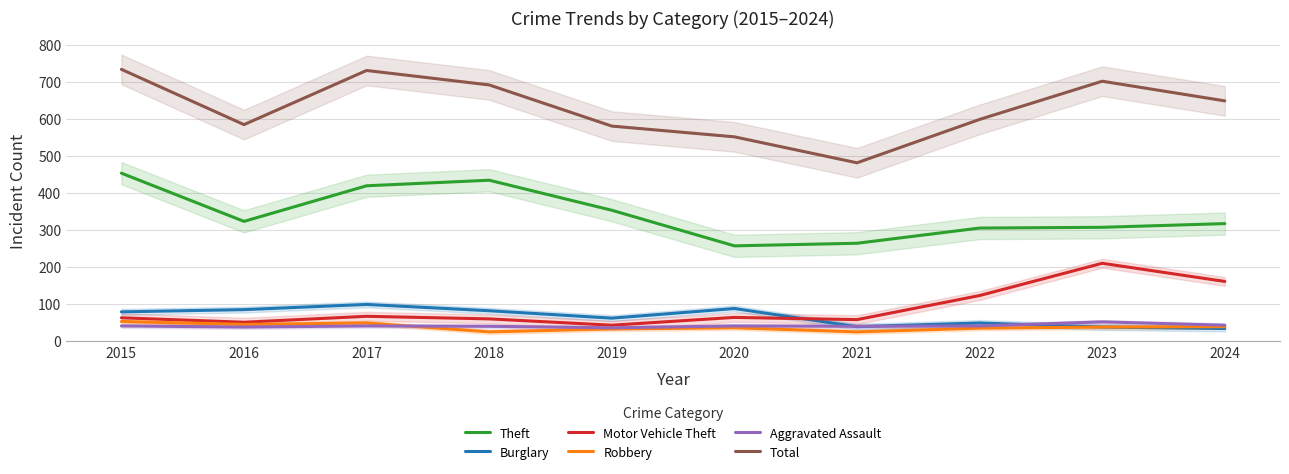

Rank the categories by Aggravated Assault value from highest to lowest.

2023, 2024, 2015, 2017, 2020, 2022, 2018, 2021, 2016, 2019